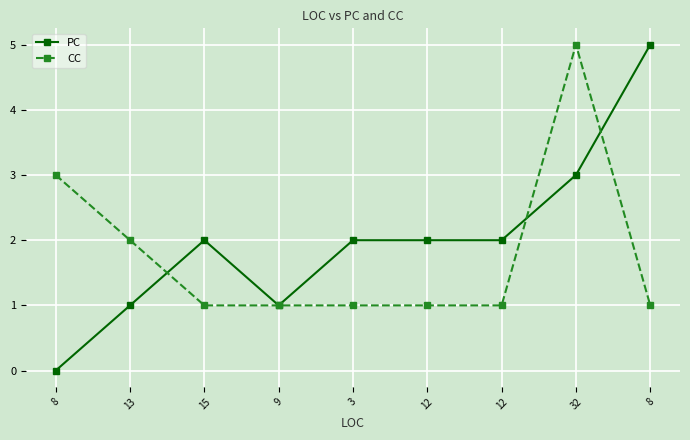

The CC series shows 1 at 12. True or false?

True